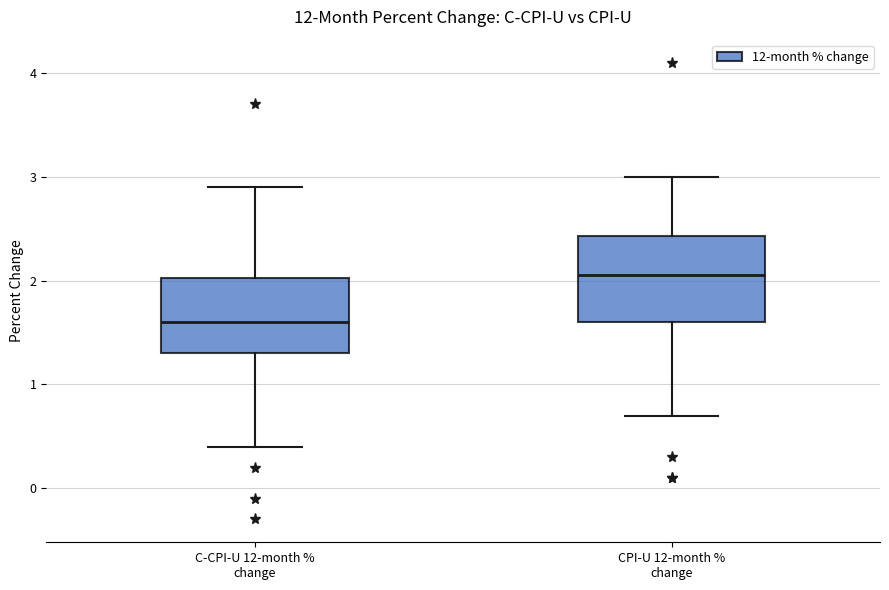

Reading left to right, transcribe this box plot: for each box, give where its median line is, the range the box spans, and where its two whiskers end, as read against the y-axis. The values are not printed on the chart, so give them approximately, as read against the axis.

C-CPI-U 12-month % change: median 1.6, box 1.3 to 2.0, whiskers 0.4 to 2.9
CPI-U 12-month % change: median 2.1, box 1.6 to 2.4, whiskers 0.7 to 3.0